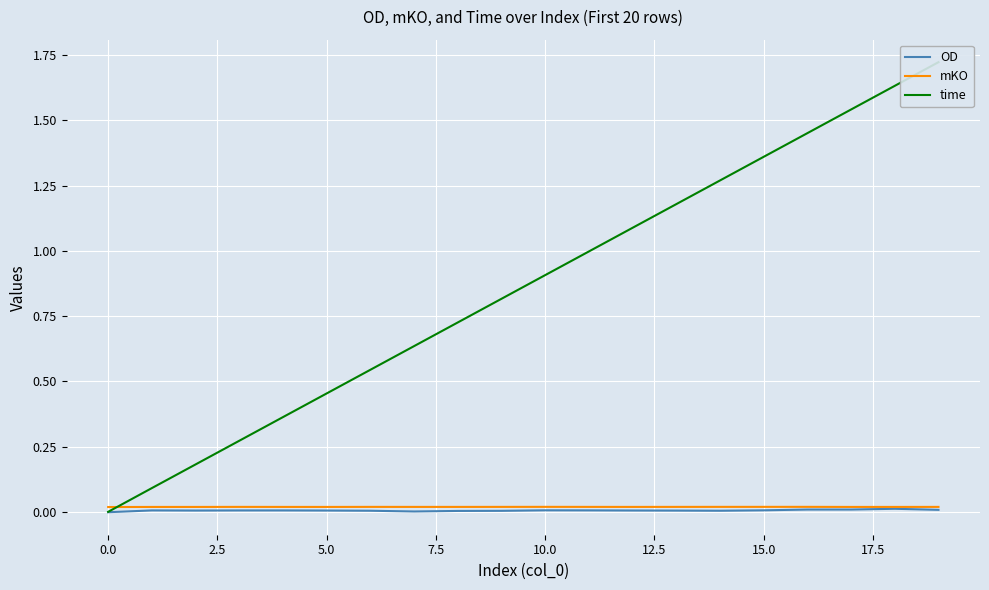

At how many categories does at least one series exceed 1?

8